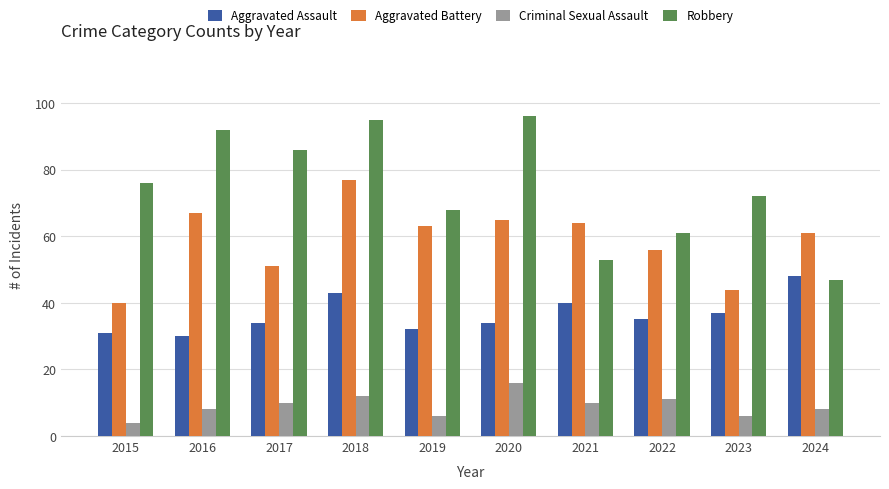

What is the approximate value of Robbery at 2017?

86